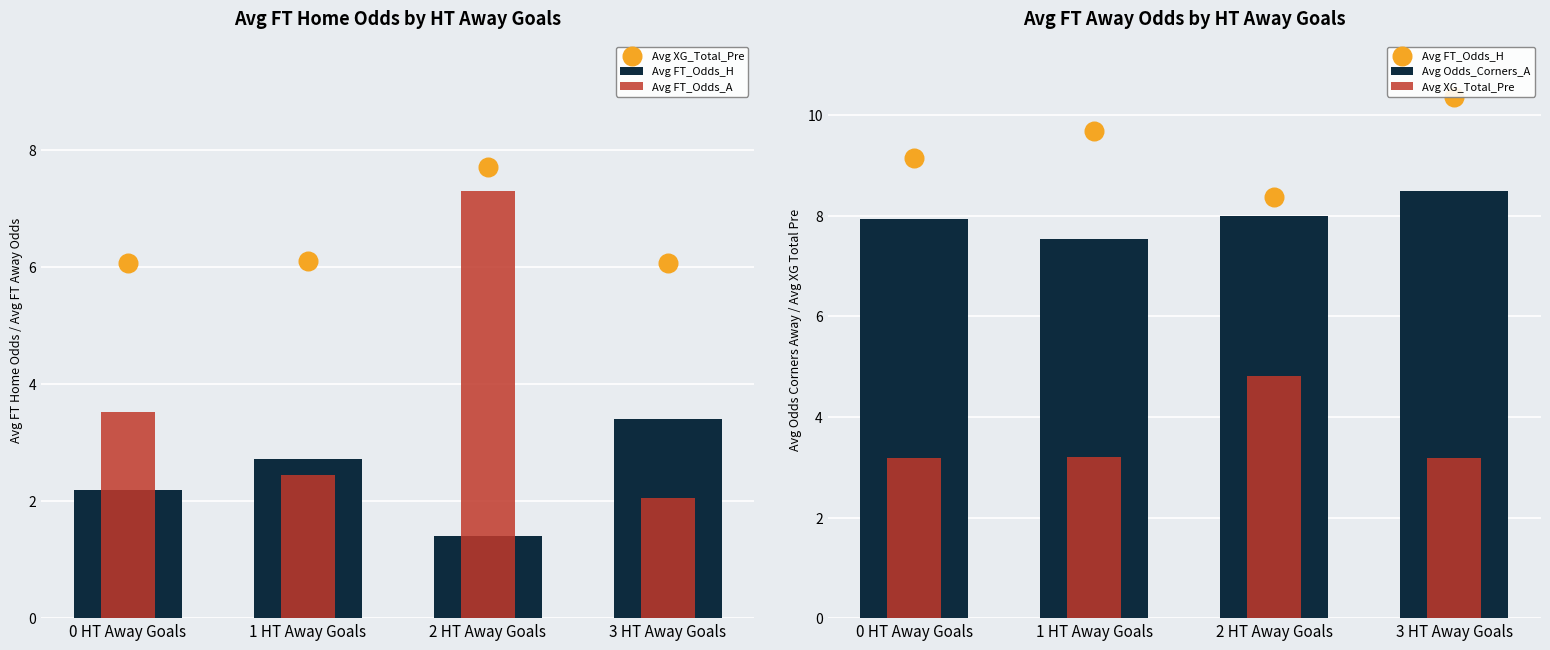

Which series reaches the minimum Y coordinate?

Avg FT_Odds_H